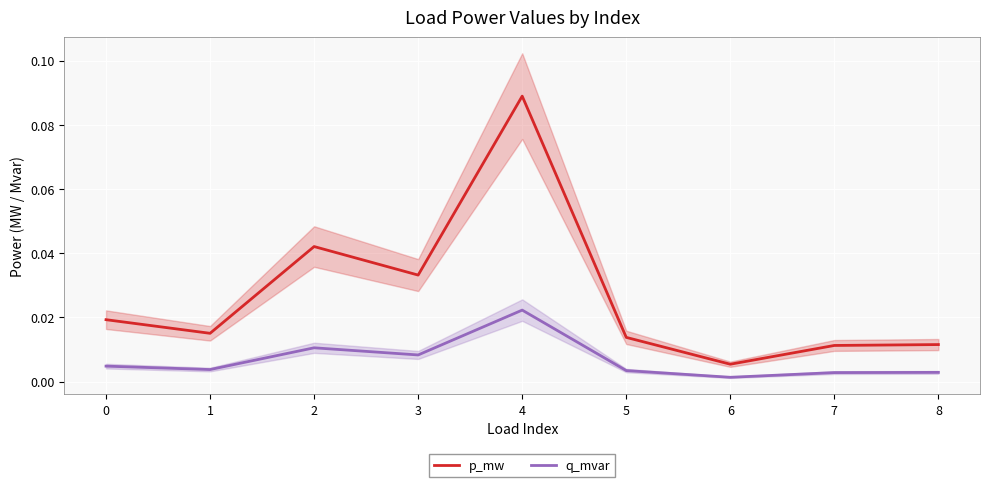

Rank the series by their average value, from lowest to highest.

q_mvar, p_mw